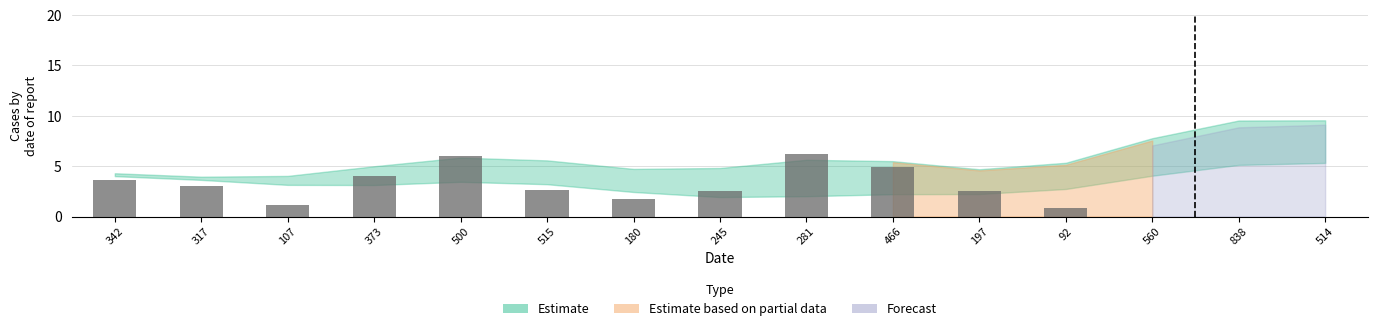

What is the sum of the values at 466 and 197?

7.5